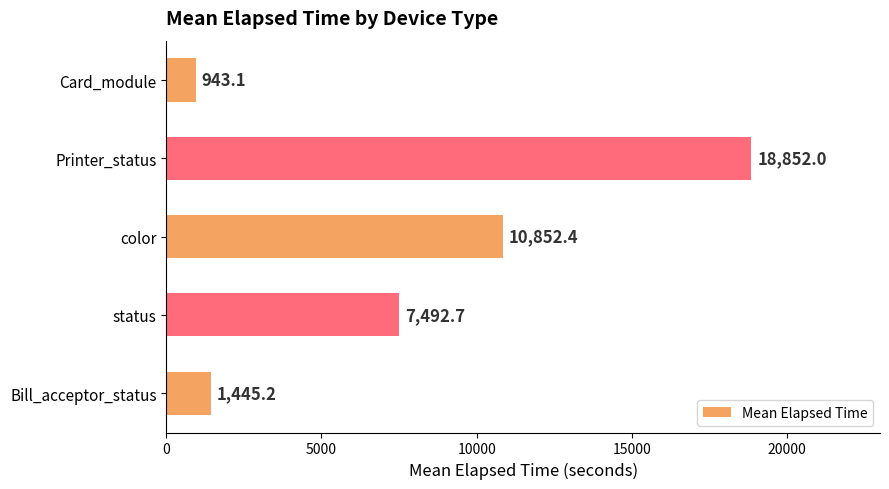

List the labels in order of value, largest first.

Printer_status, color, status, Bill_acceptor_status, Card_module